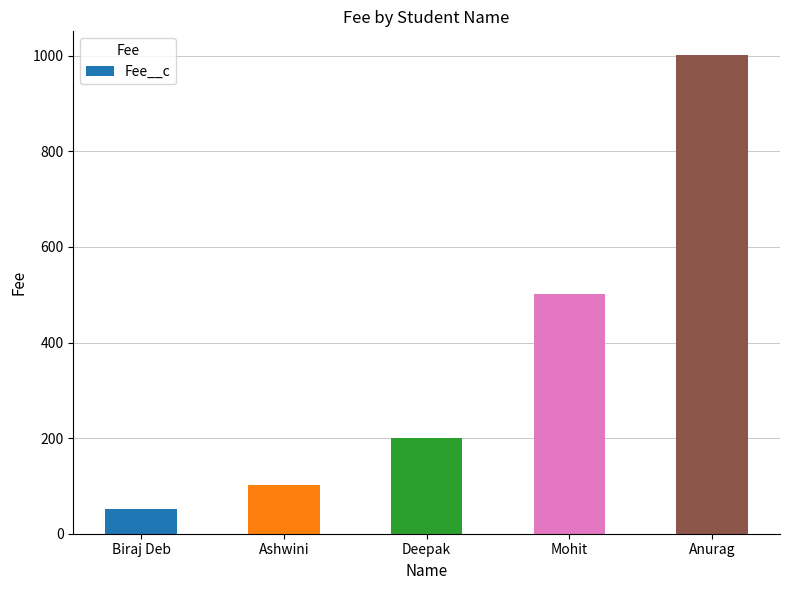

Rank the categories by value from lowest to highest.

Biraj Deb, Ashwini, Deepak, Mohit, Anurag